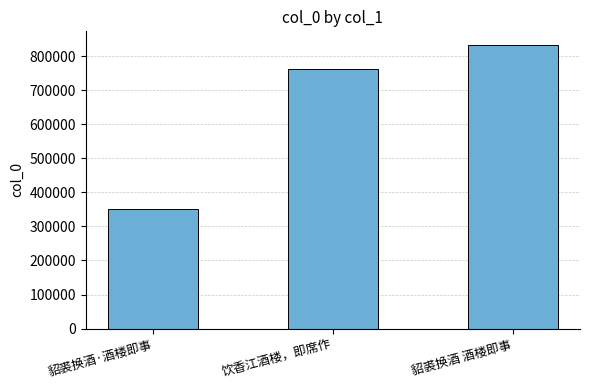

At which label is the value closest to 590595?

饮香江酒楼，即席作